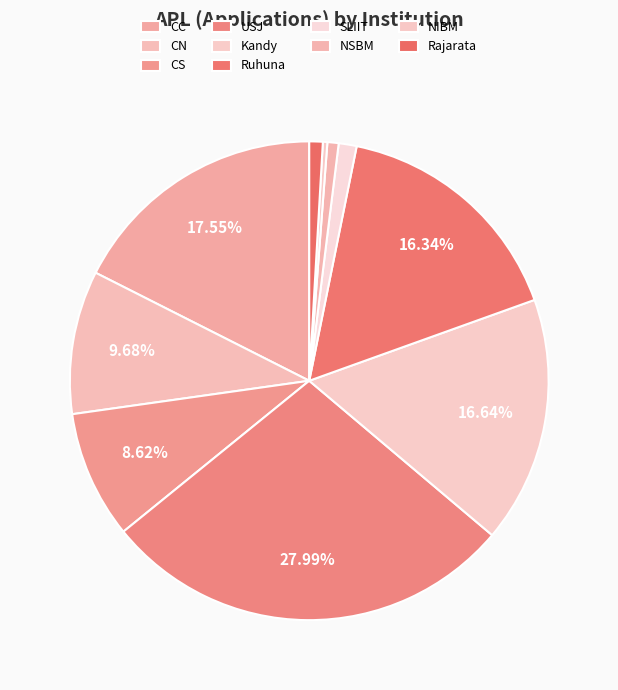

Rank the categories by value from highest to lowest.

USJ, CC, Kandy, Ruhuna, CN, CS, SLIIT, Rajarata, NSBM, NIBM